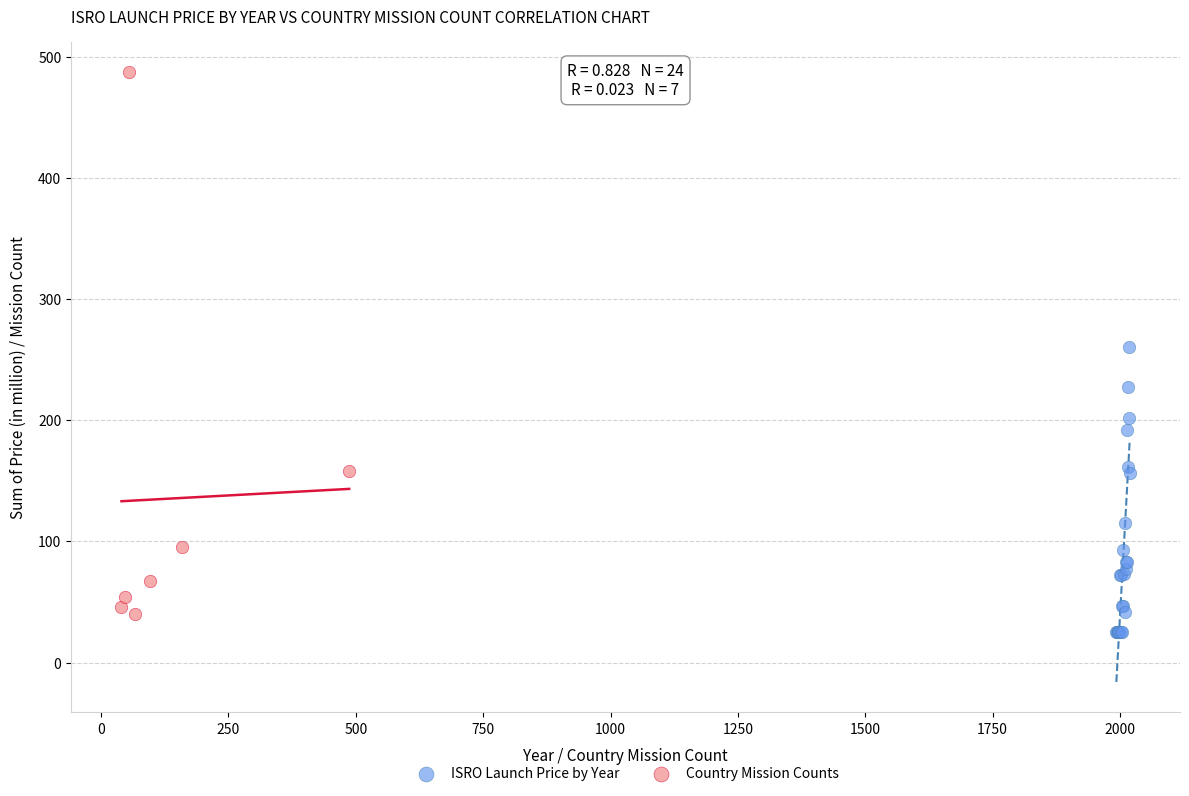

Which series has the widest spread of Y values?

Country Mission Counts